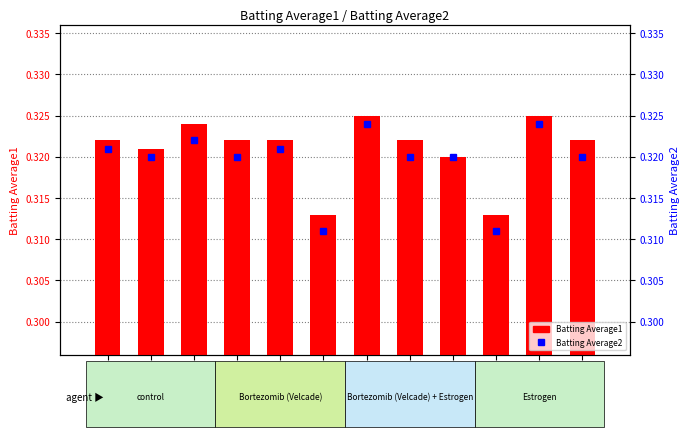

Which series has the largest total across all categories?

Batting Average1